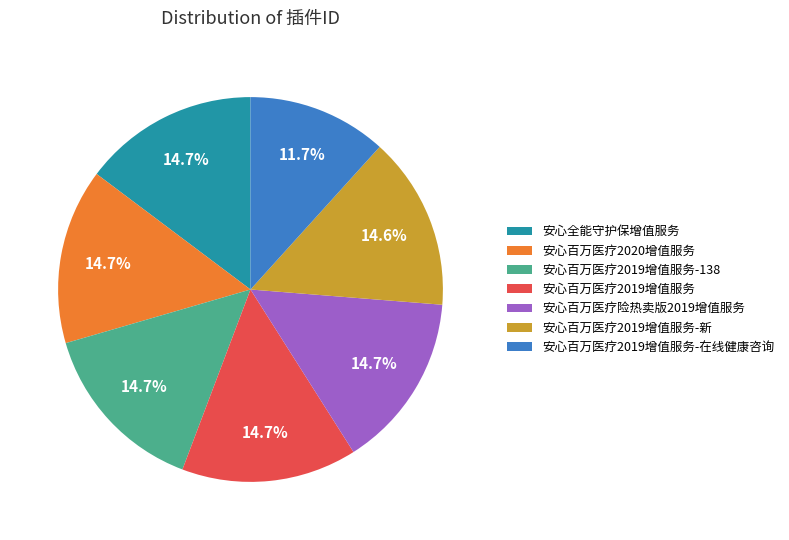

What percentage is the 安心百万医疗2019增值服务-新 slice, to the nearest percent?

15%